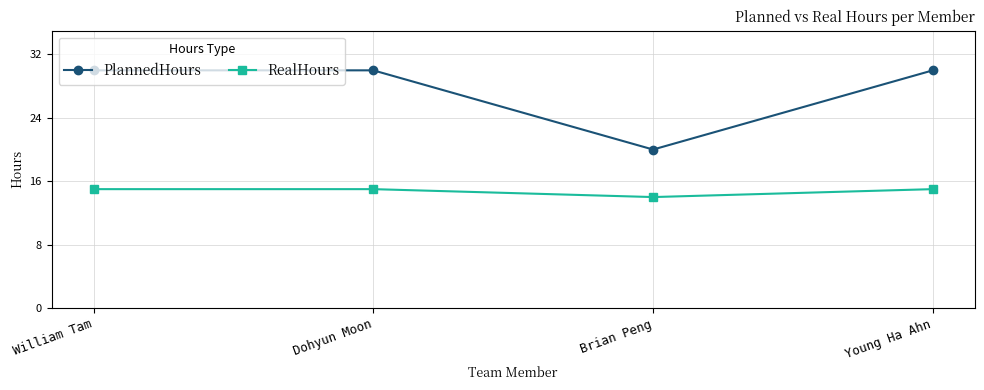

Which series has the largest total across all categories?

PlannedHours